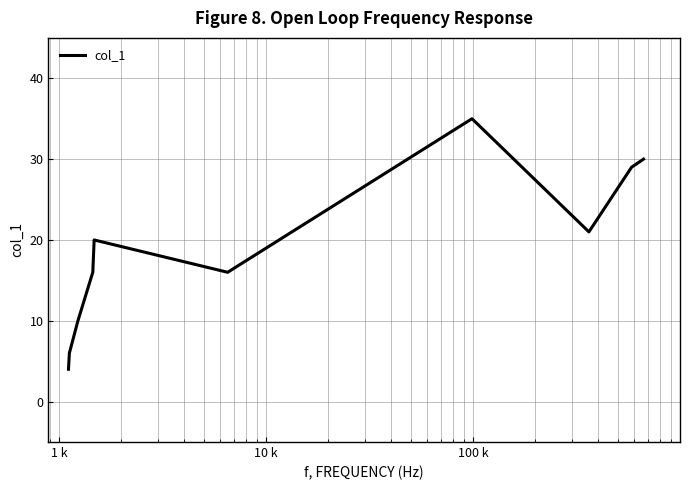

What is the greatest value displayed?

35